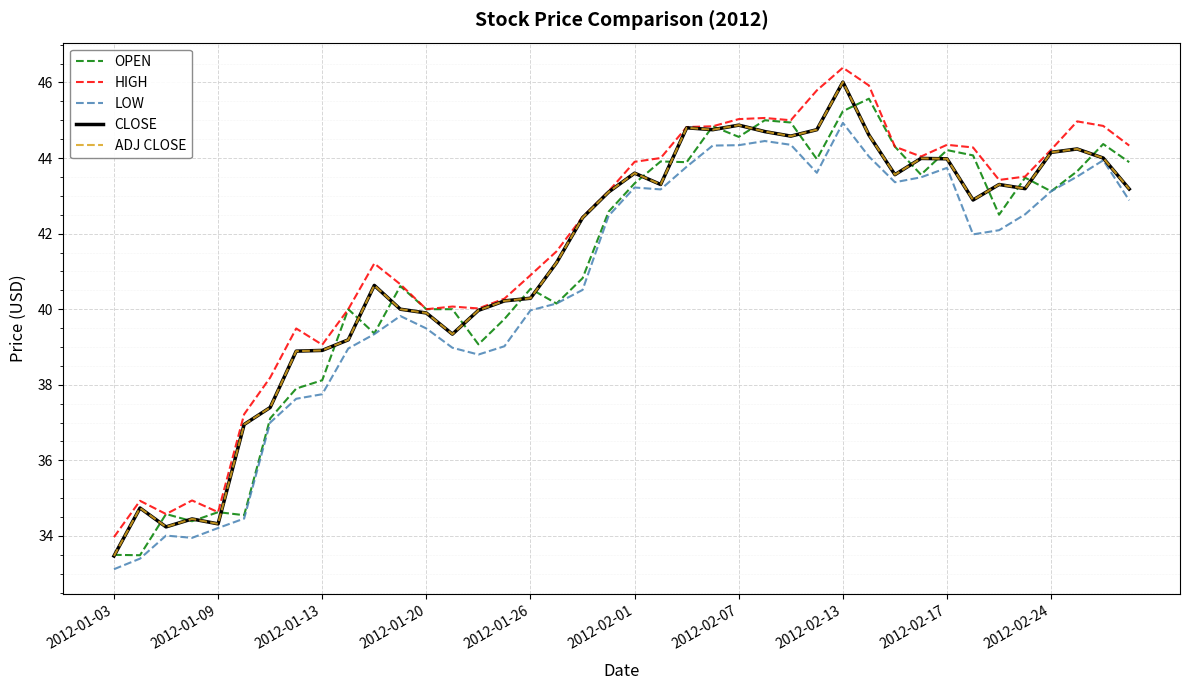

Does the chart have visible grid lines?

Yes